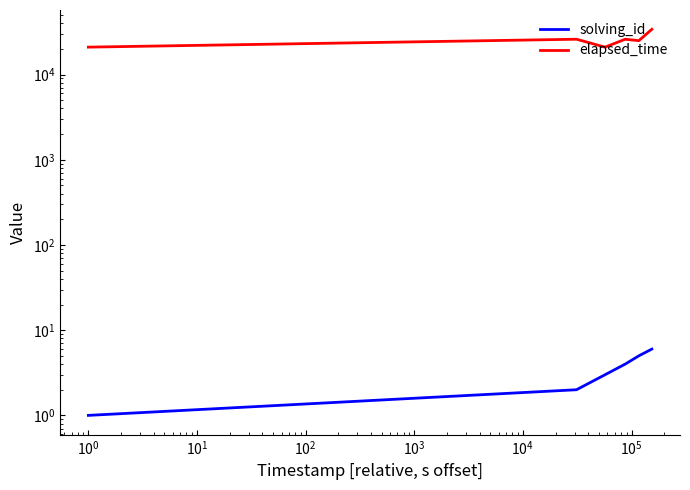

At how many categories does at least one series exceed 16813?

6